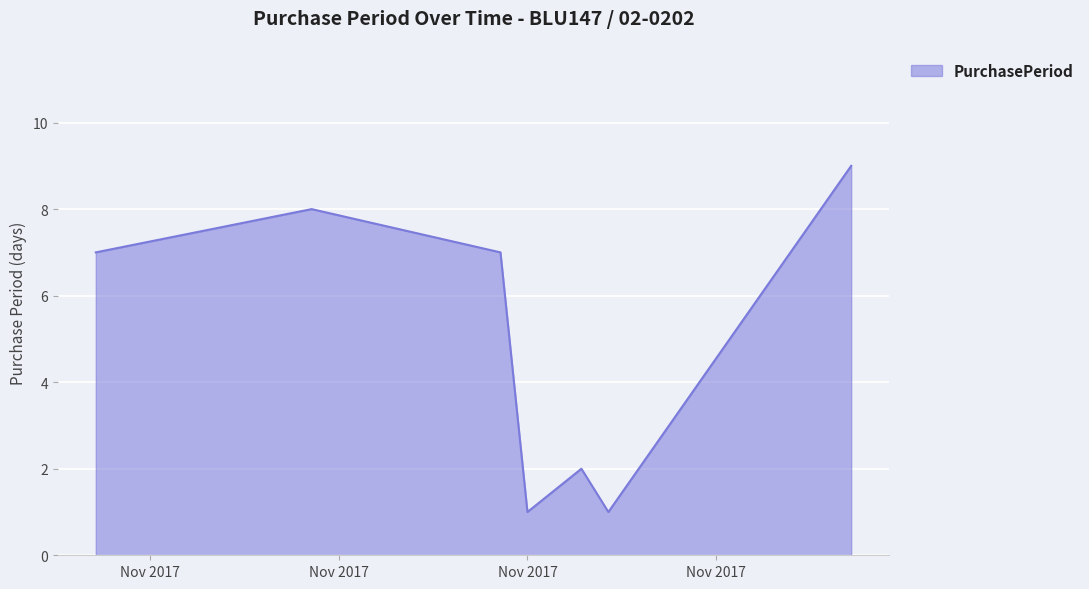

True or false: there are more than 1 points higher than both neighbors.

True